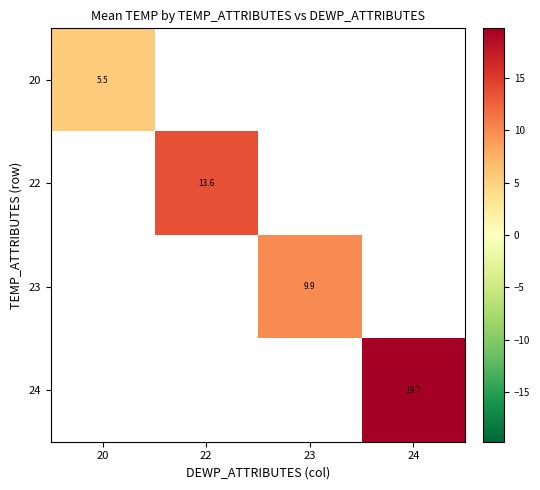

Is it true that 20 equals 5.5 at 20?

True